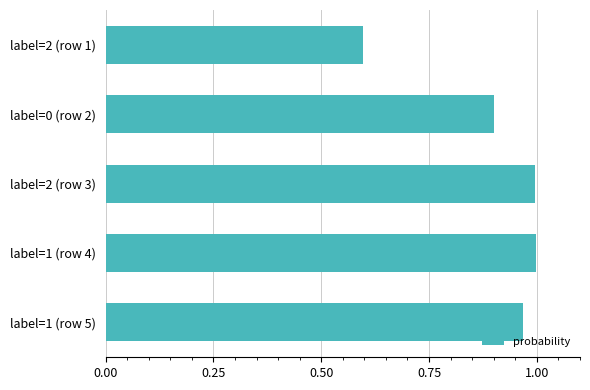

The value at label=2 (row 1) is 0.2. True or false?

False